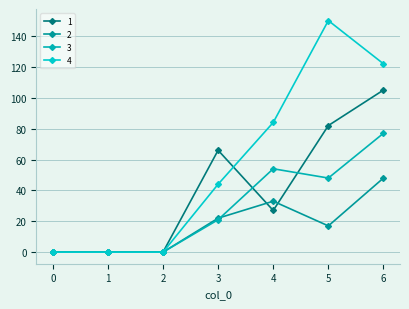

What are all the series names shown in the legend?

1, 2, 3, 4